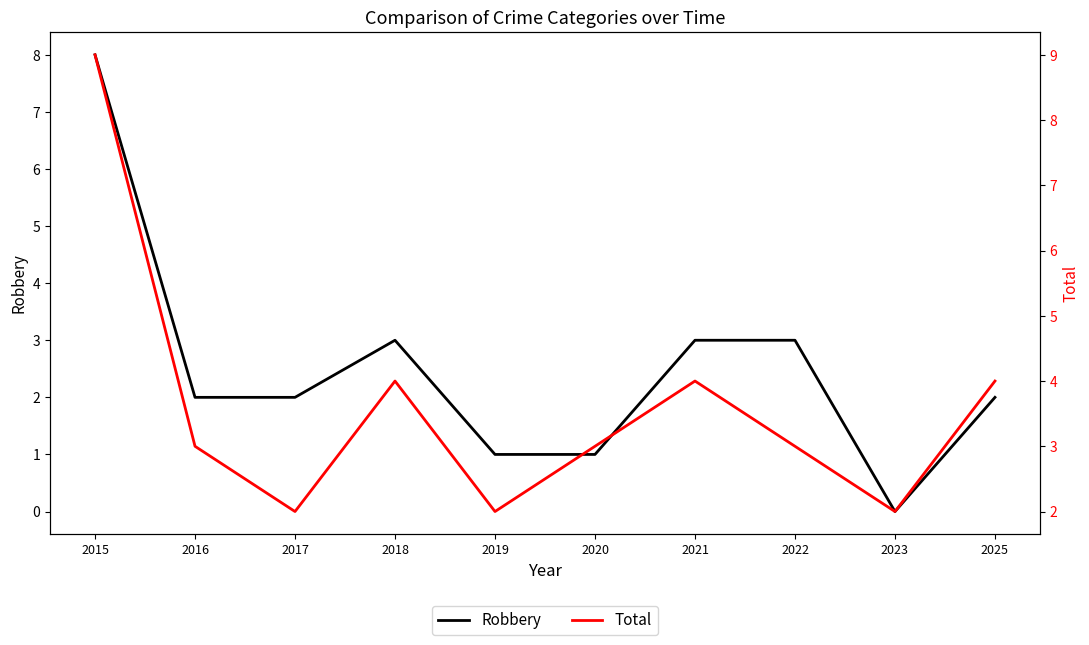

At which label is Robbery closest to 4?

2018